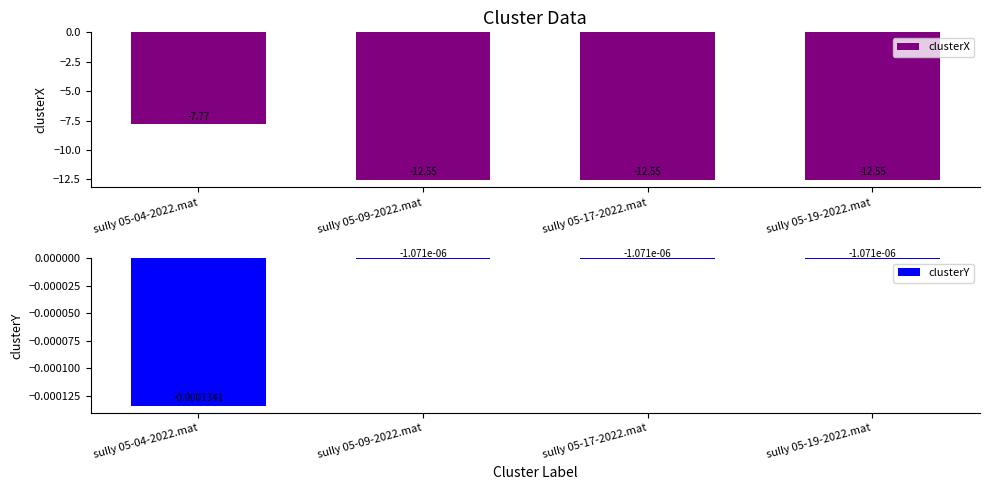

How many clusterX values are between -12 and -7?

1